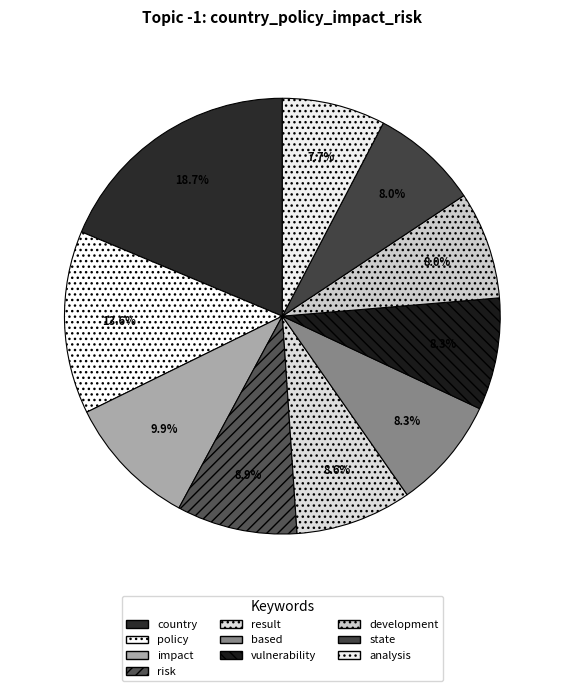

Which category has the biggest portion of the pie?

country